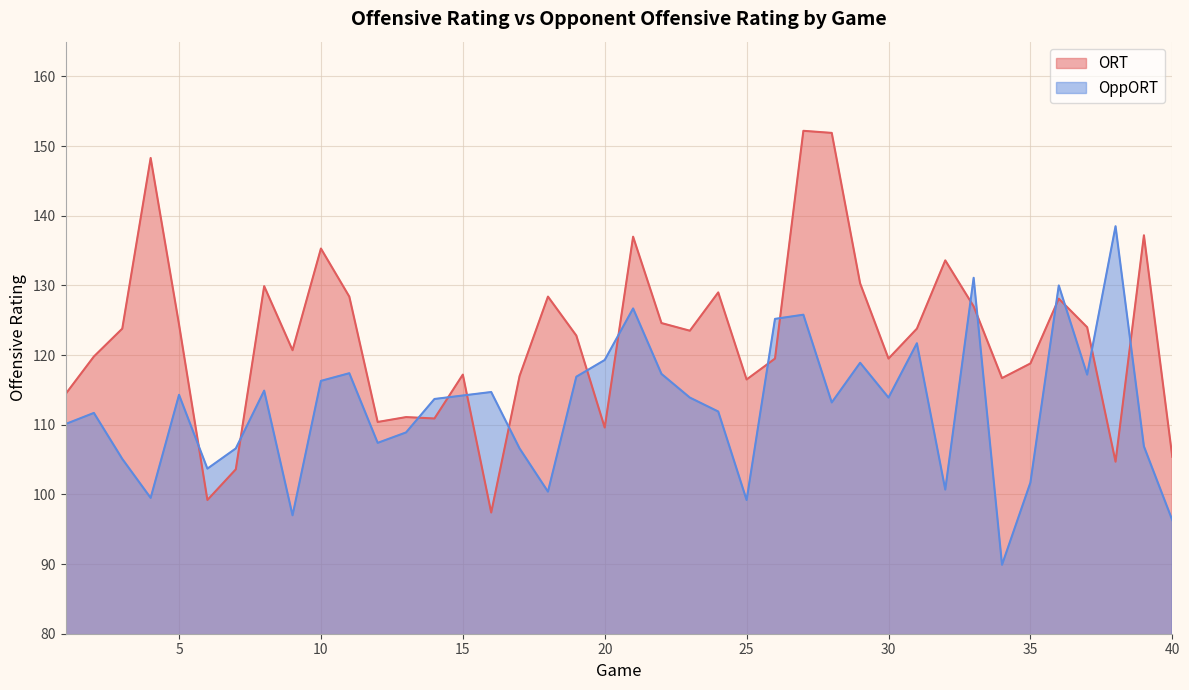

At which category does OppORT reach its first local peak?

2